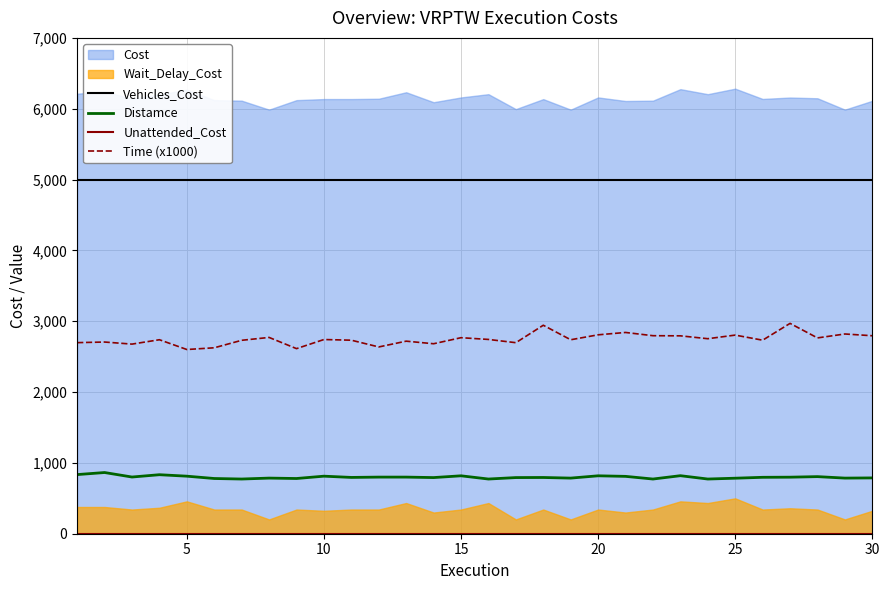

At how many categories does at least one series exceed 3651?

30